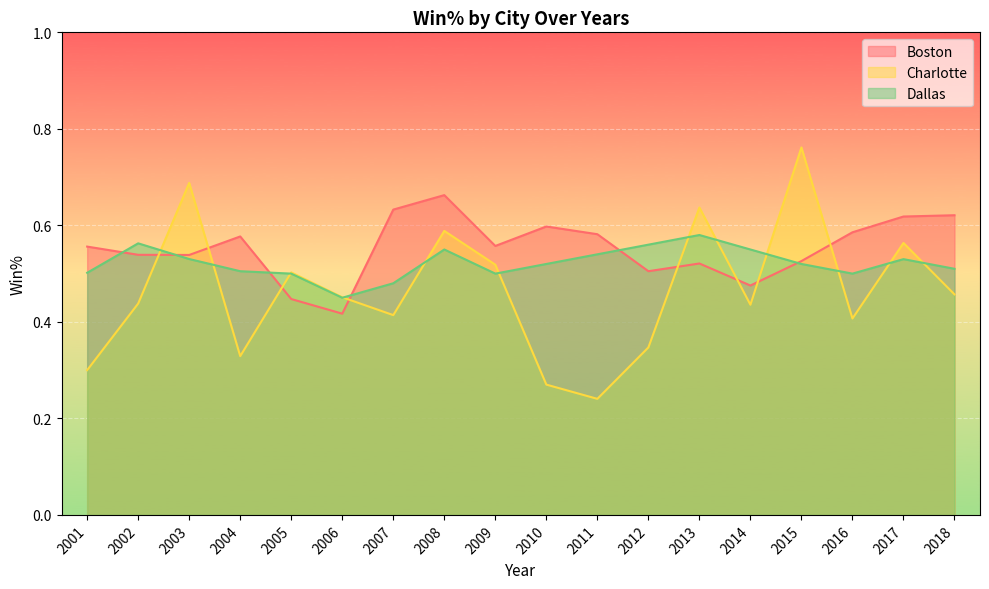

At how many categories does at least one series exceed 0?

18